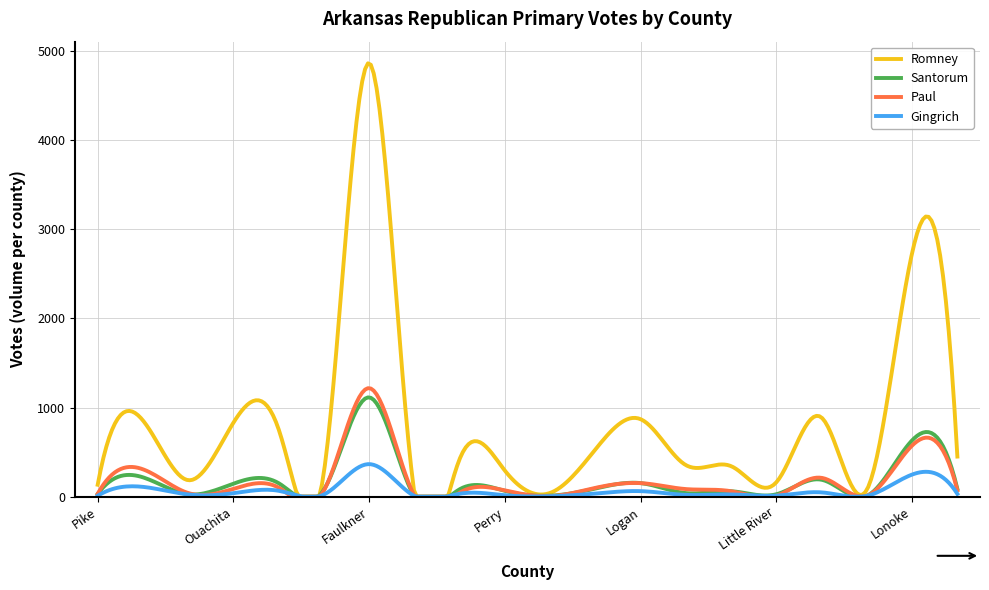

Which series has the largest range (max minus min)?

Romney